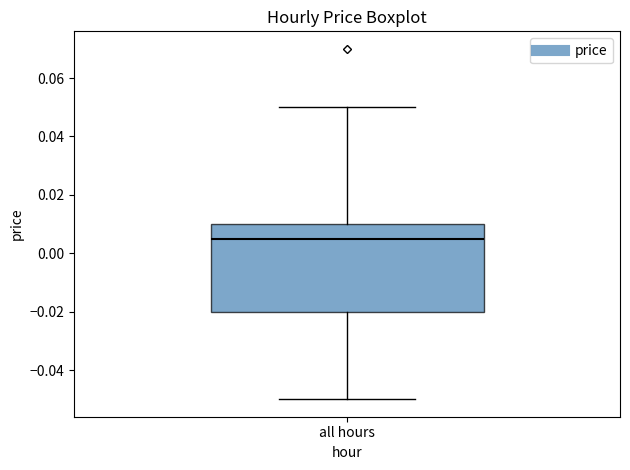

Transcribe this box plot: give where the median line is, the range the box spans, and where the two whiskers end, as read against the y-axis. The values are not printed on the chart, so give them approximately, as read against the axis.

median 0.006, box -0.020 to 0.010, whiskers -0.050 to 0.050